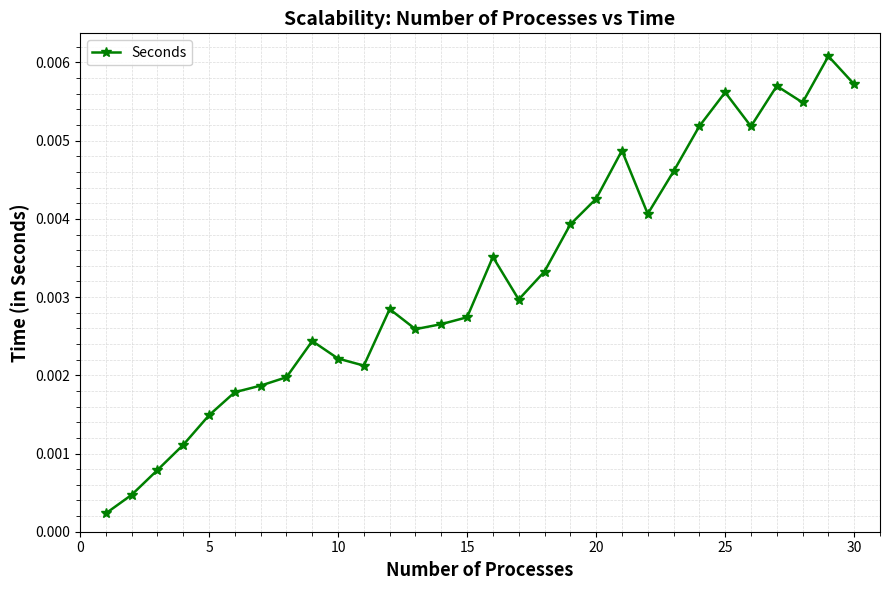

What is the sum of all values?

0.1